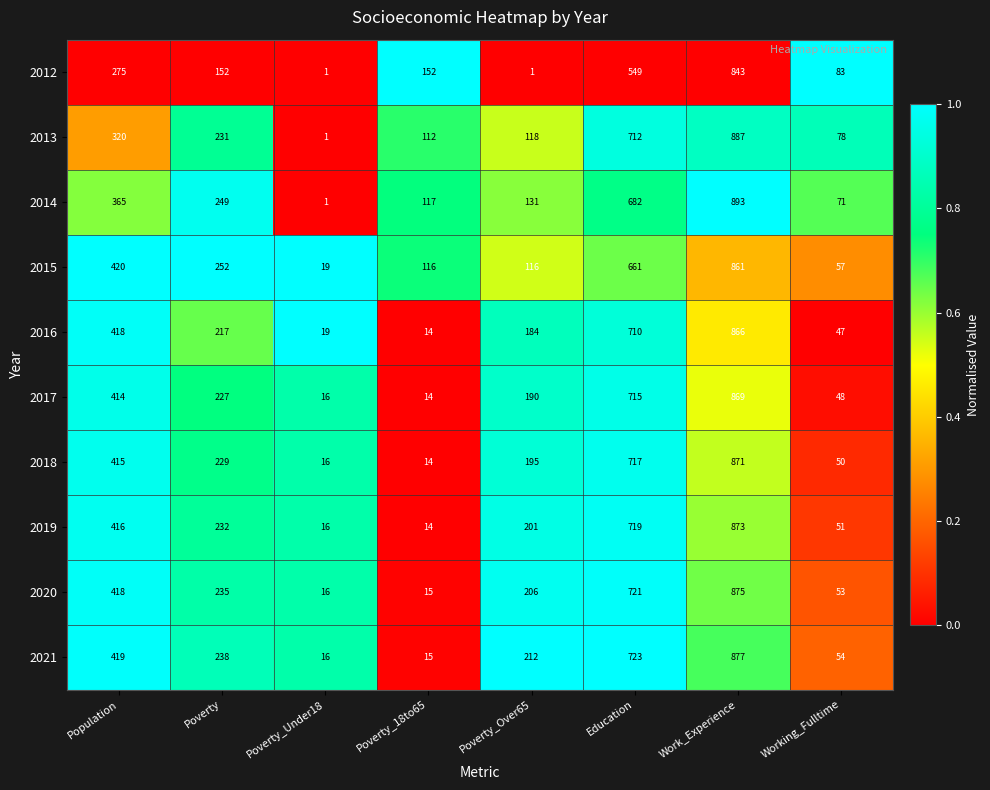

What is the sum of the 2020 values at Working_Fulltime and Poverty_18to65?

68